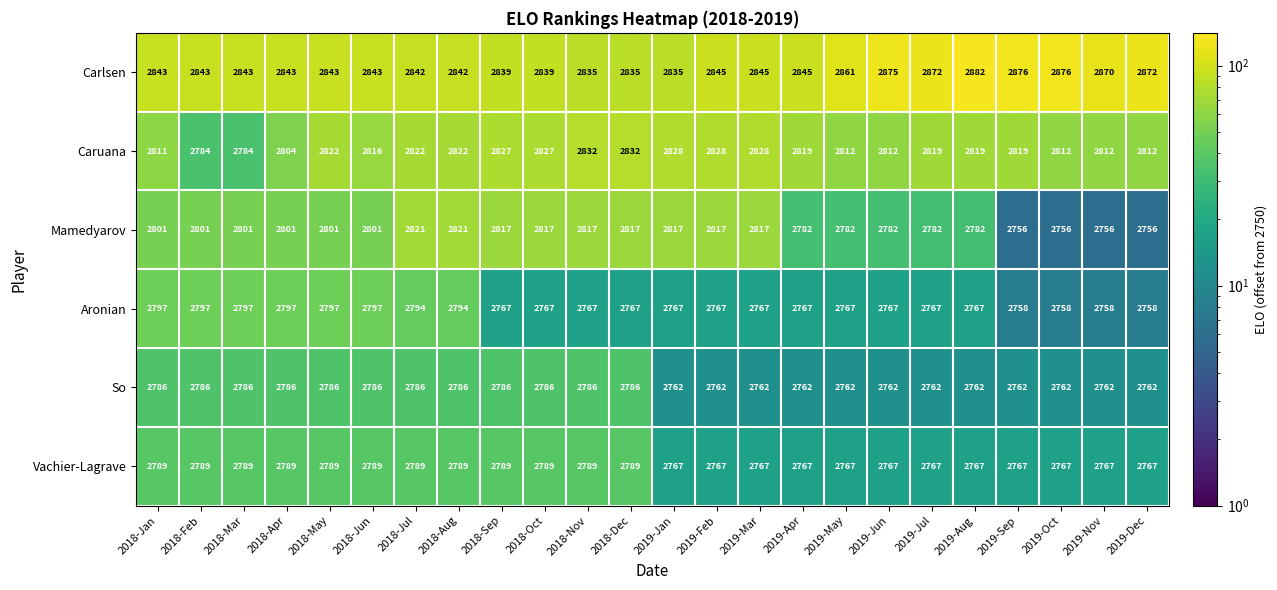

What is the difference between the second highest and minimum values in the So series?

24